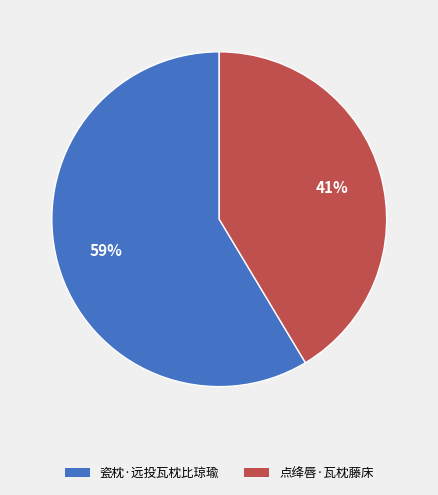

To the nearest percent, what percentage of the pie is 点绛唇·瓦枕藤床?

41%